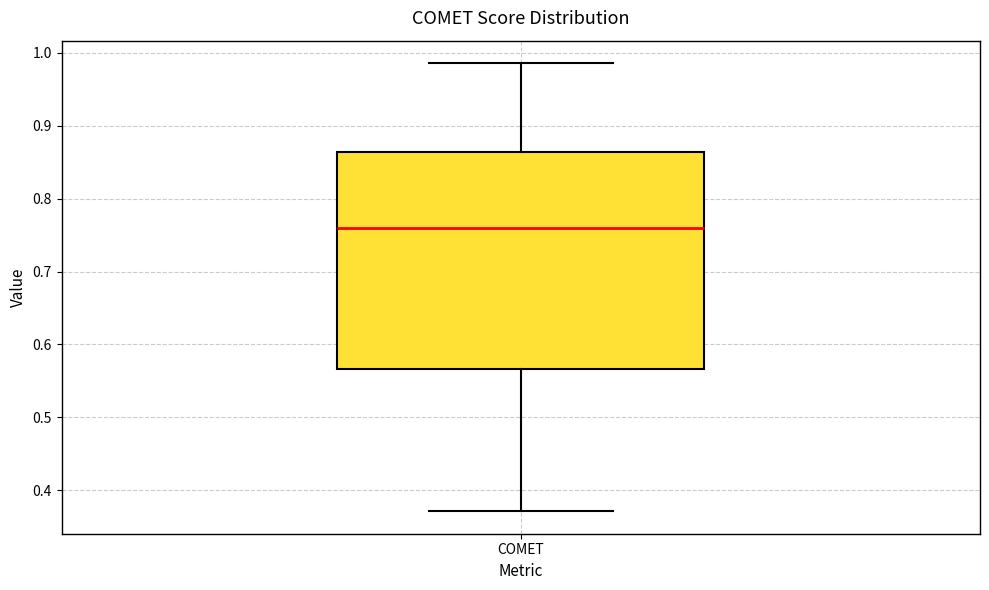

Transcribe this box plot: give where the median line is, the range the box spans, and where the two whiskers end, as read against the y-axis. The values are not printed on the chart, so give them approximately, as read against the axis.

median 0.76, box 0.57 to 0.86, whiskers 0.37 to 0.99